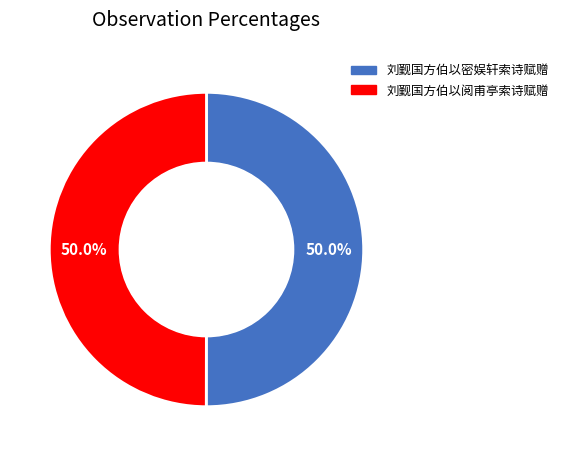

To the nearest percent, what percentage of the pie is 刘觐国方伯以密娱轩索诗赋赠?

50%